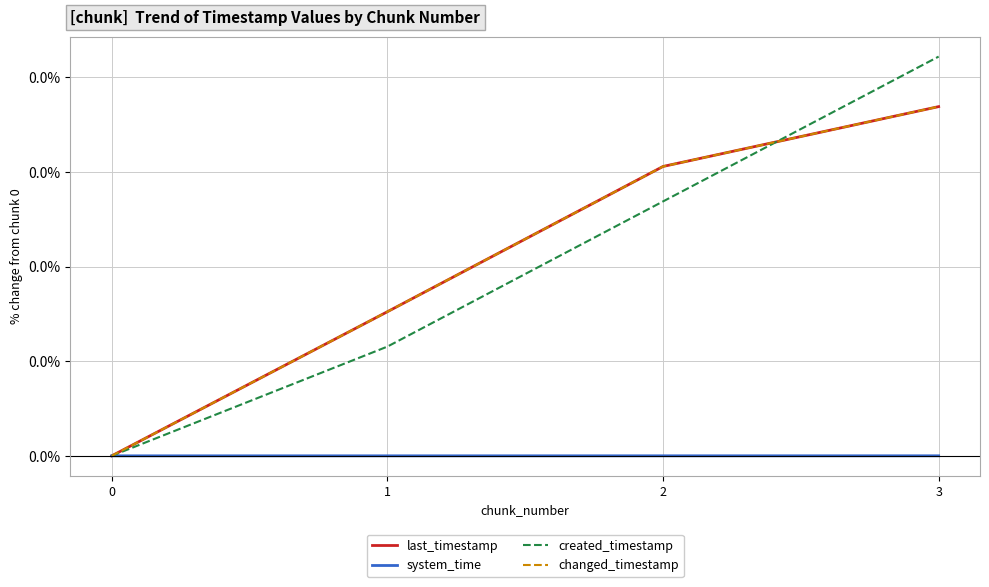

At which category is the sum across all series the highest?

3